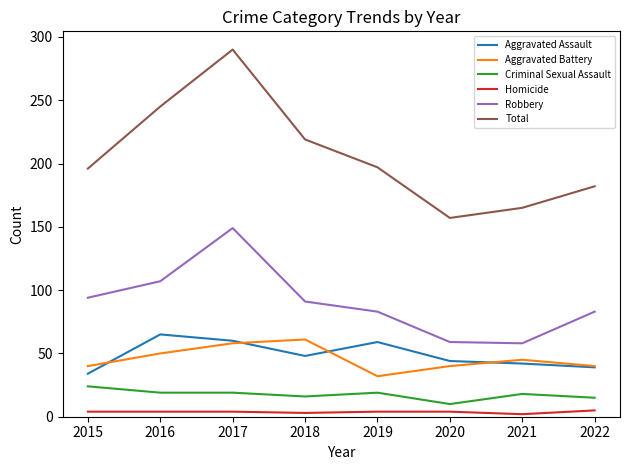

Between 2017 and 2022, which series saw the biggest shift?

Total